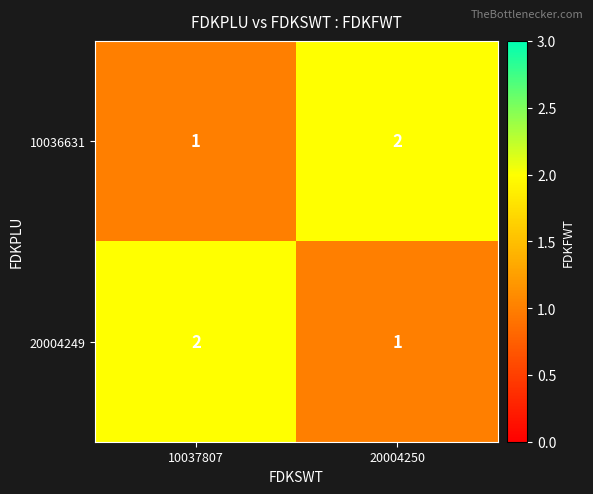

The 10036631 series shows 0 at 10037807. True or false?

False